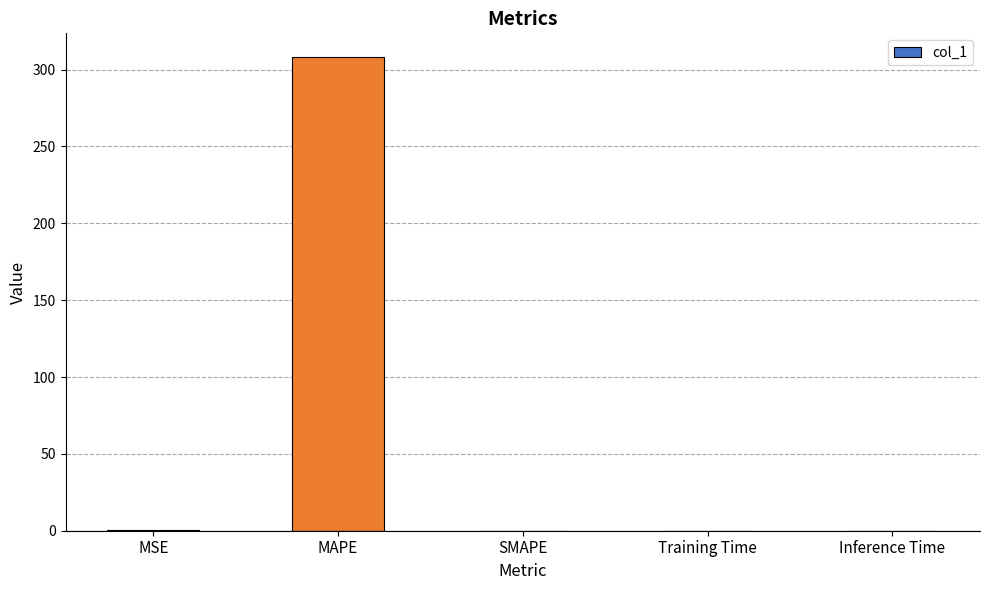

The value at MAPE is 308.2. True or false?

True